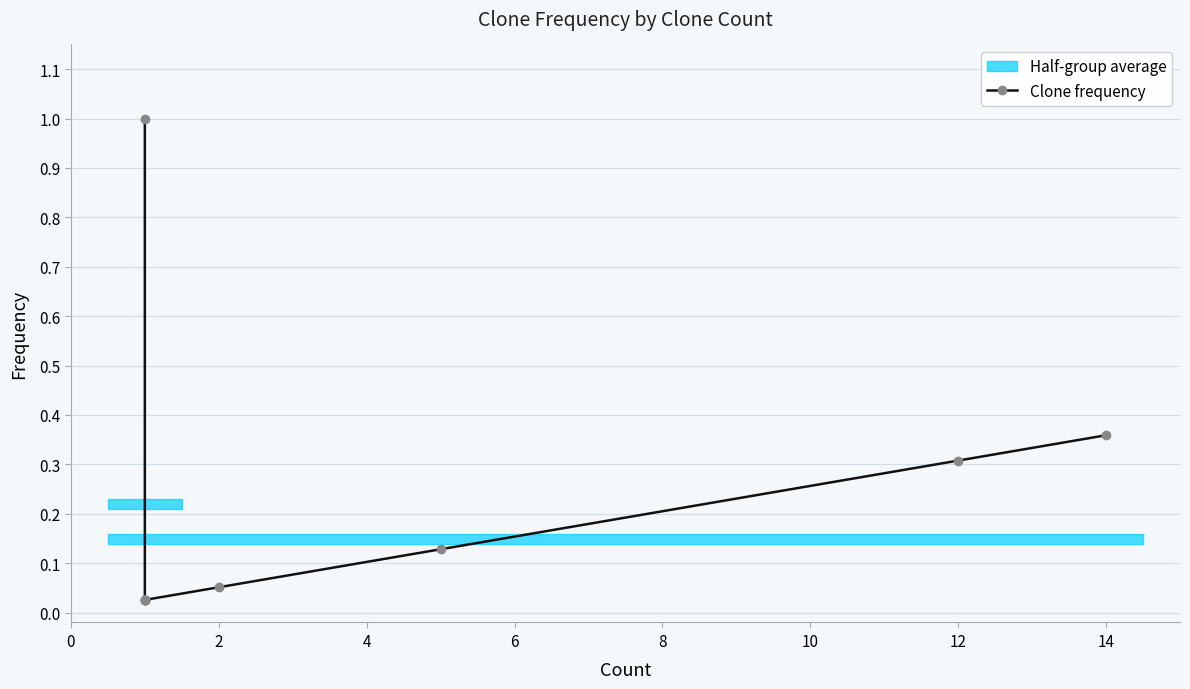

Reading left to right, list all the values displayed in this chart.

1.0	0.0	0.0	0.0	0.0	0.0	0.0	0.1	0.1	0.3	0.4